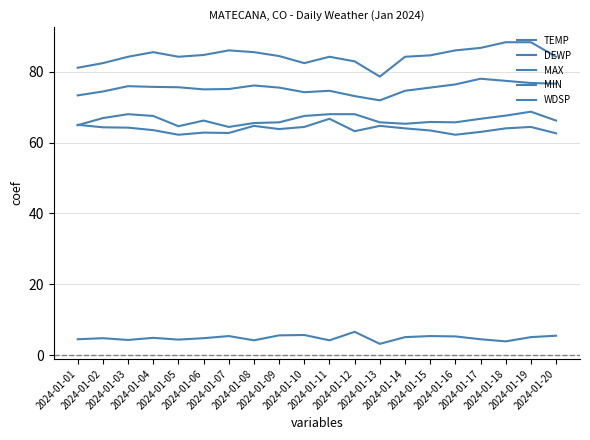

Which category has the lowest value across all series?

2024-01-13